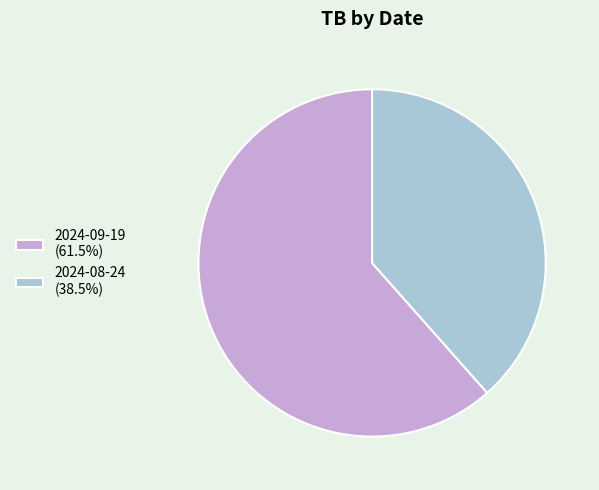

Does 2024-09-19 (61.5%) represent more than half of the total?

Yes